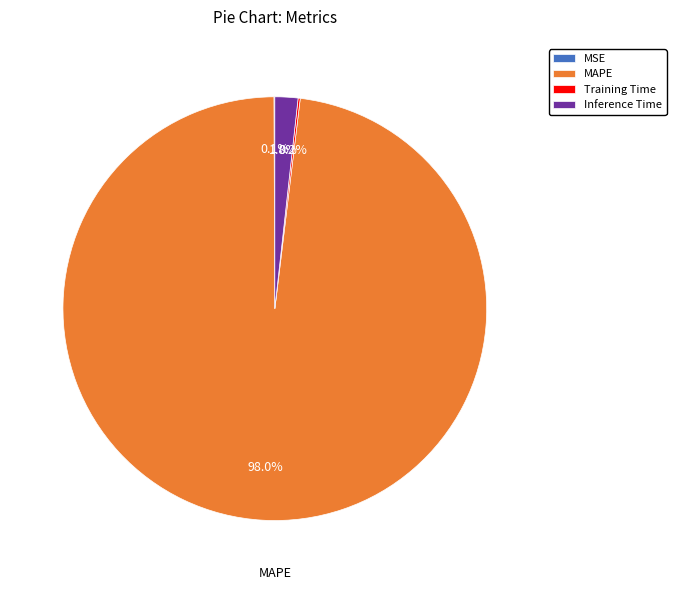

To the nearest percent, what is the average slice percentage?

25%